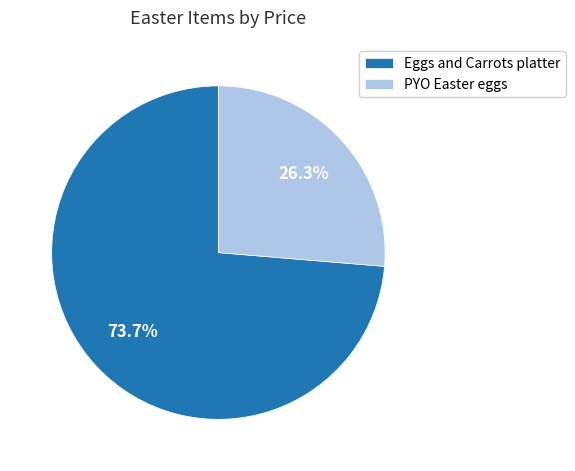

Approximately how many times larger is the value at PYO Easter eggs compared to Eggs and Carrots platter?

0.4